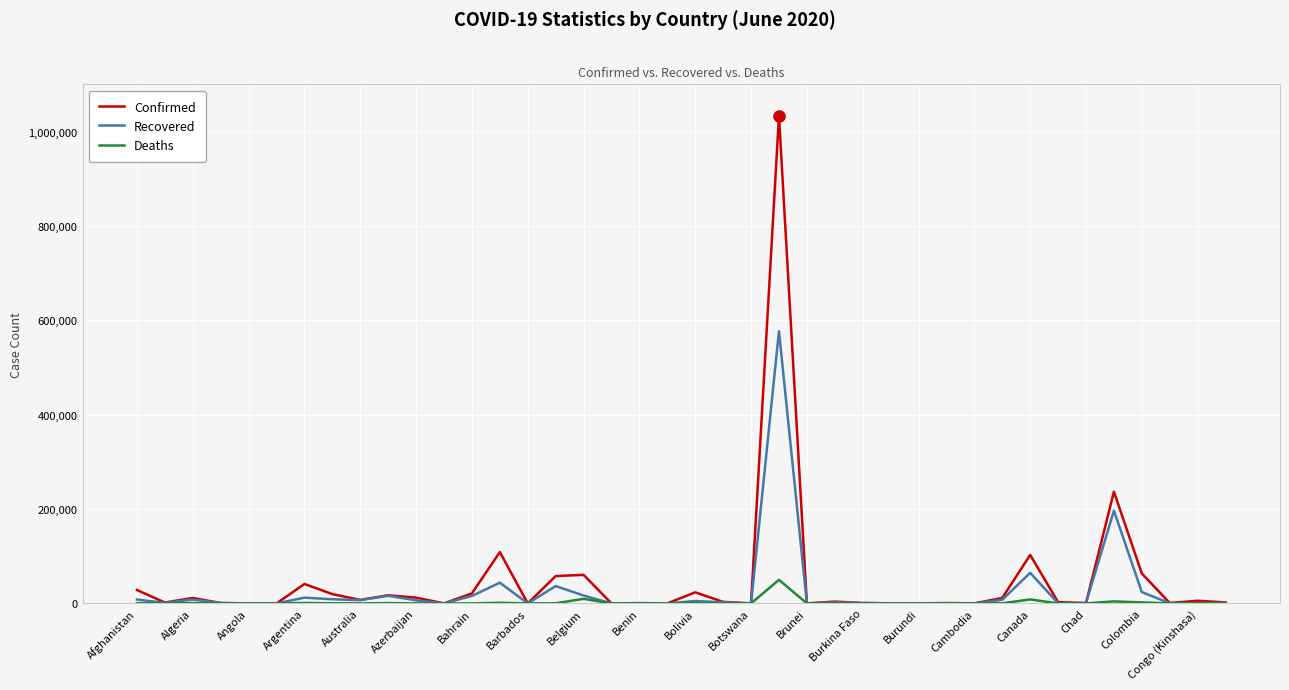

What is the highest value of the Confirmed series?

1032913